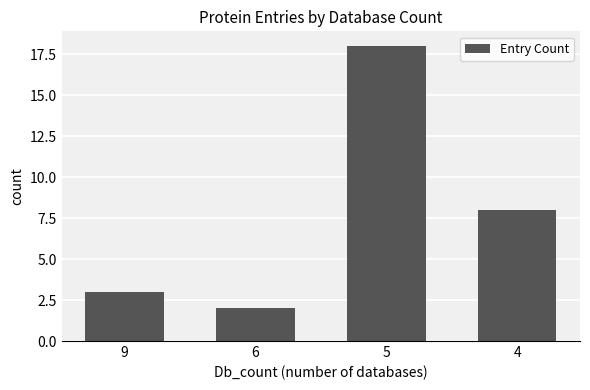

Reading right to left, transcribe all the data shown in this chart.

4=8	5=18	6=2	9=3